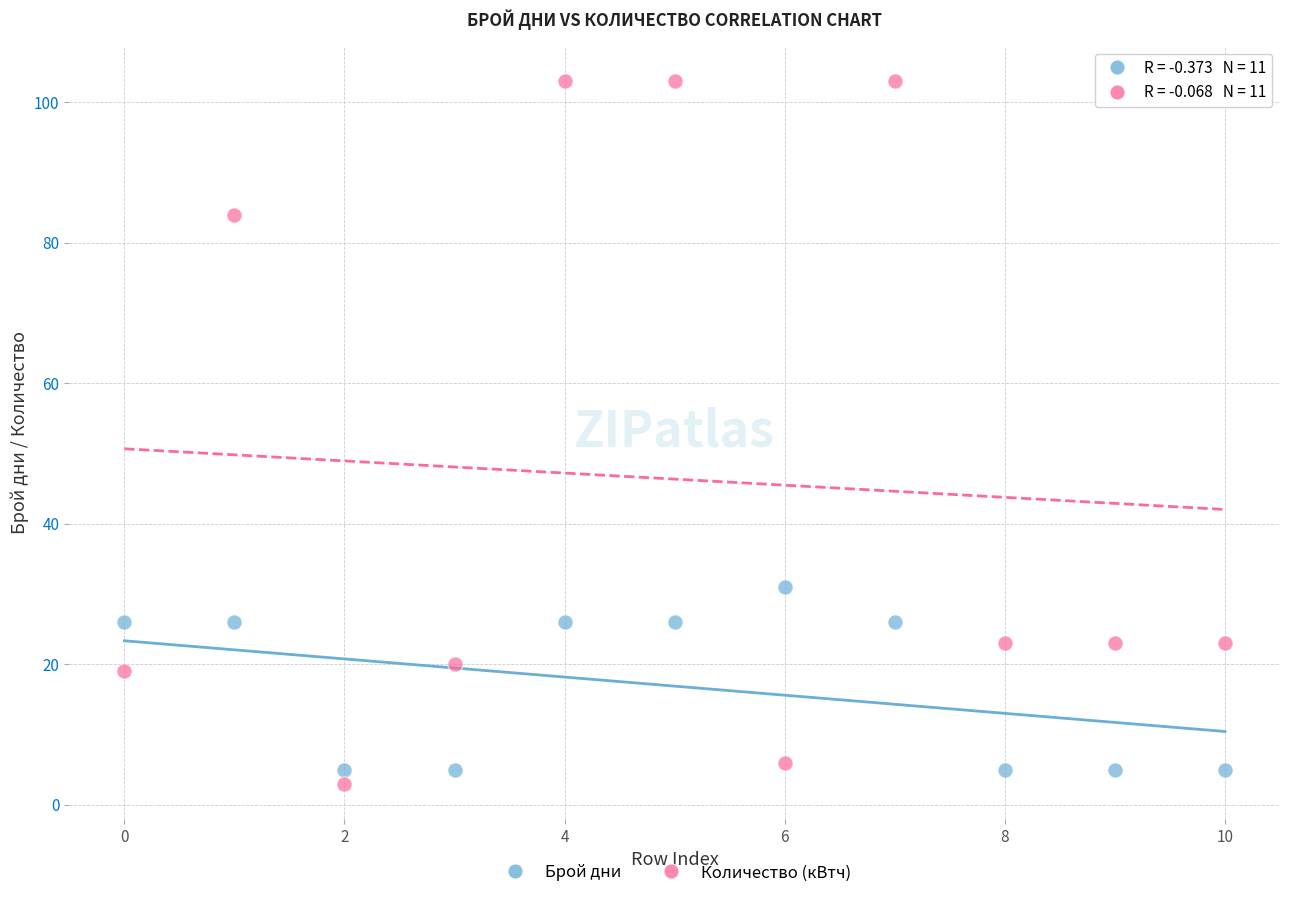

Across all data points, what is the range of Y values (max minus min)?

100